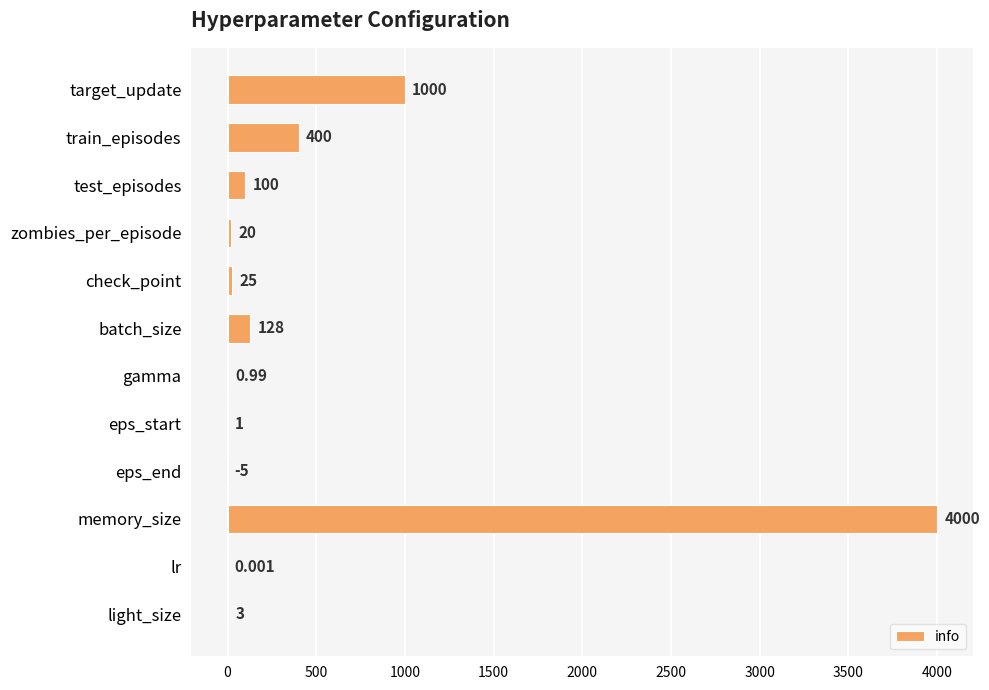

Which category has the highest value across all series?

memory_size